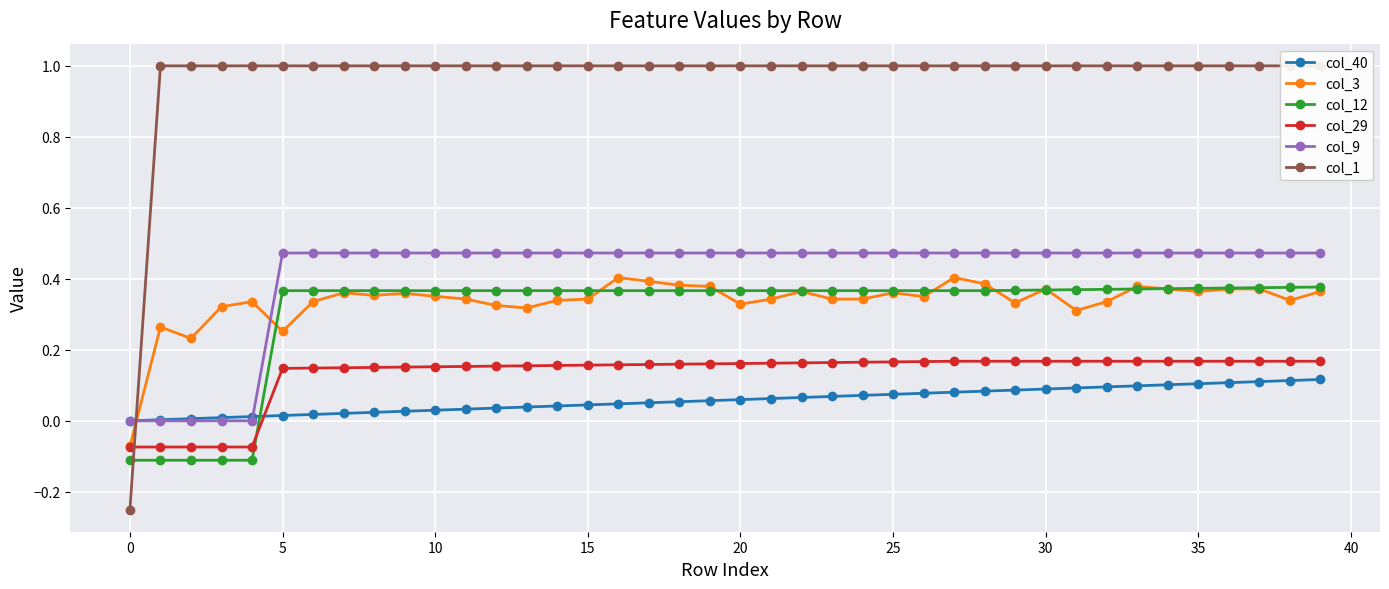

The value of col_12 at 25 is 0.6. True or false?

False